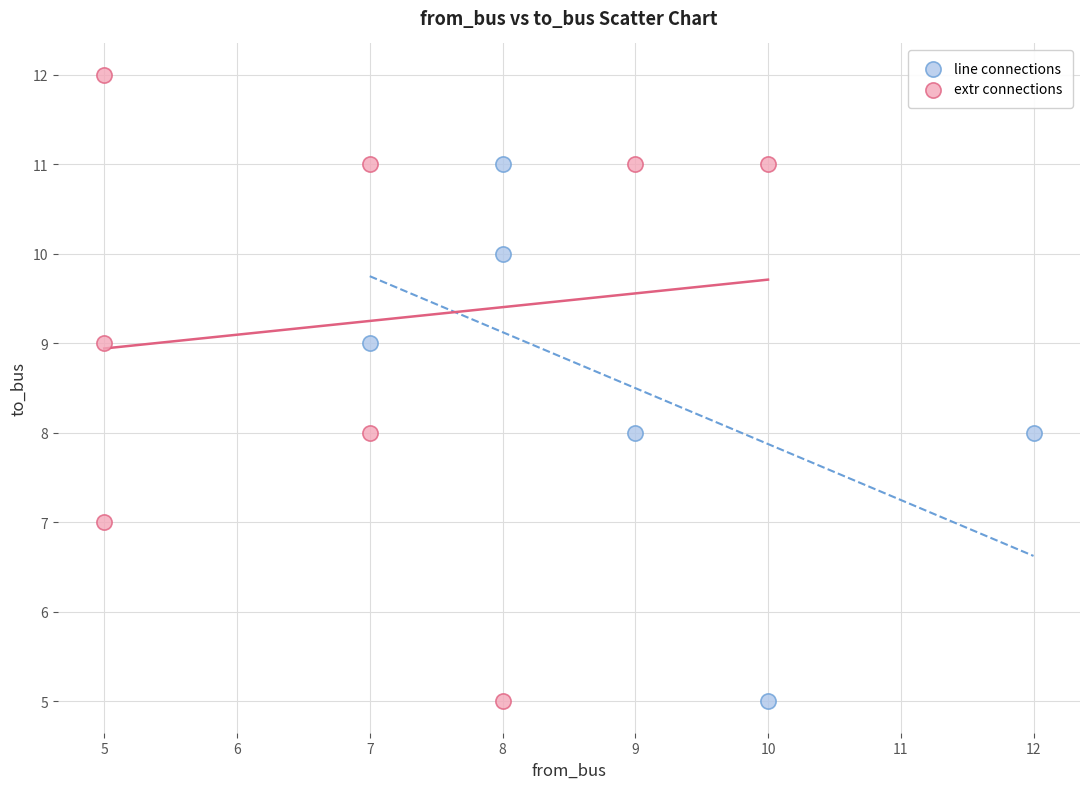

Which series has the widest spread of Y values?

extr connections